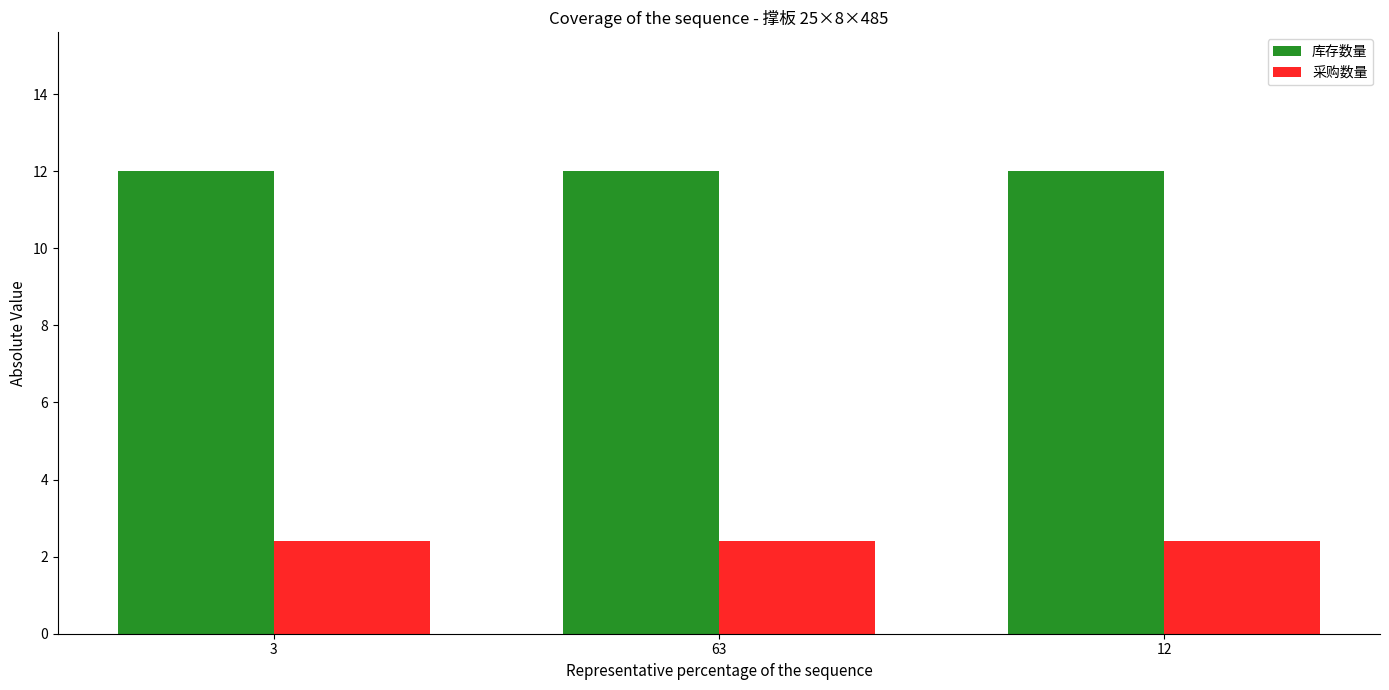

What is the label of the 2nd bar from the left?

63